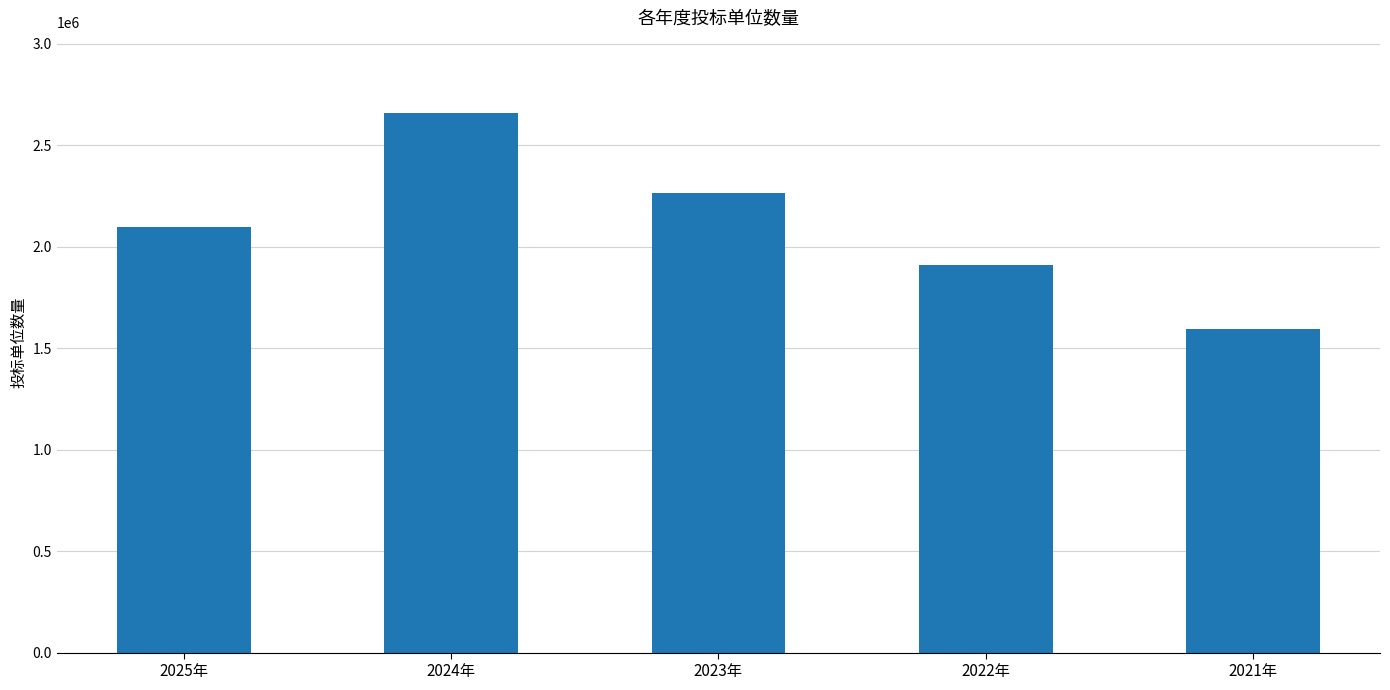

Is it true that the value at 2024年 is 652376?

False